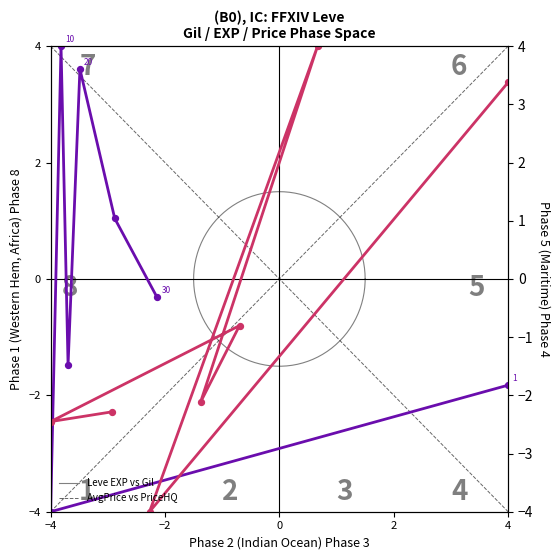

Which series has the largest total across all categories?

Leve EXP vs Gil